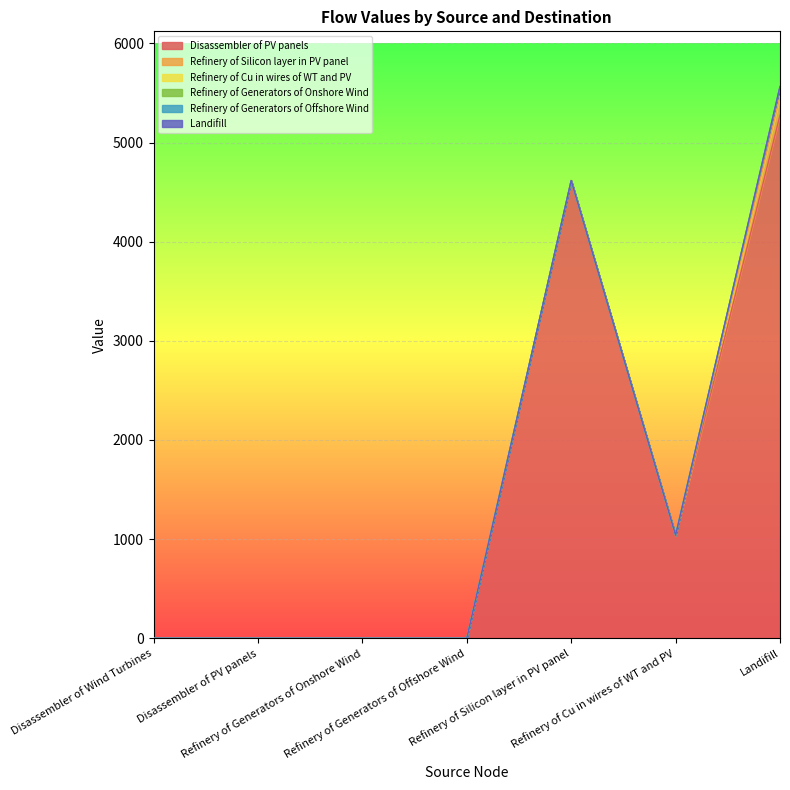

At which label is Refinery of Silicon layer in PV panel closest to 92?

Disassembler of Wind Turbines